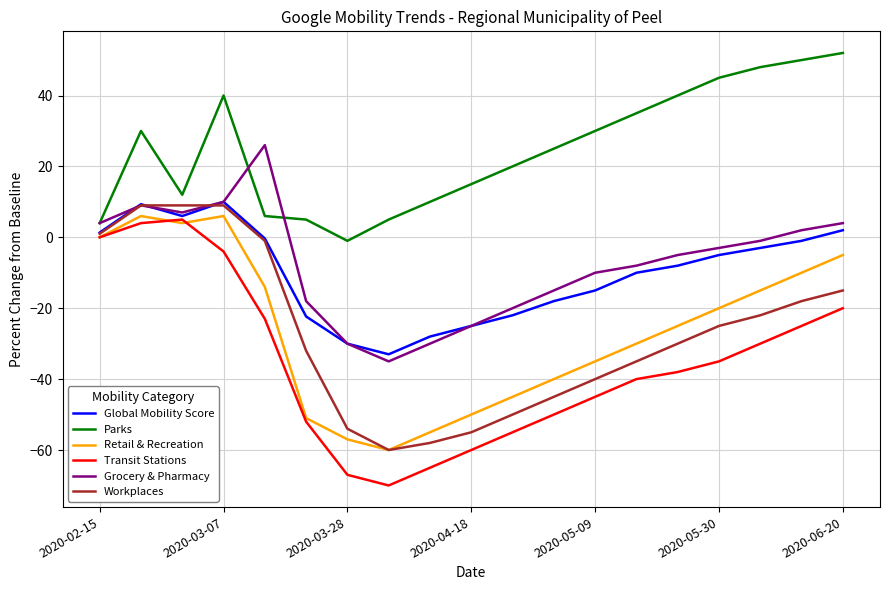

What is the minimum value for Retail & Recreation?

-60.0